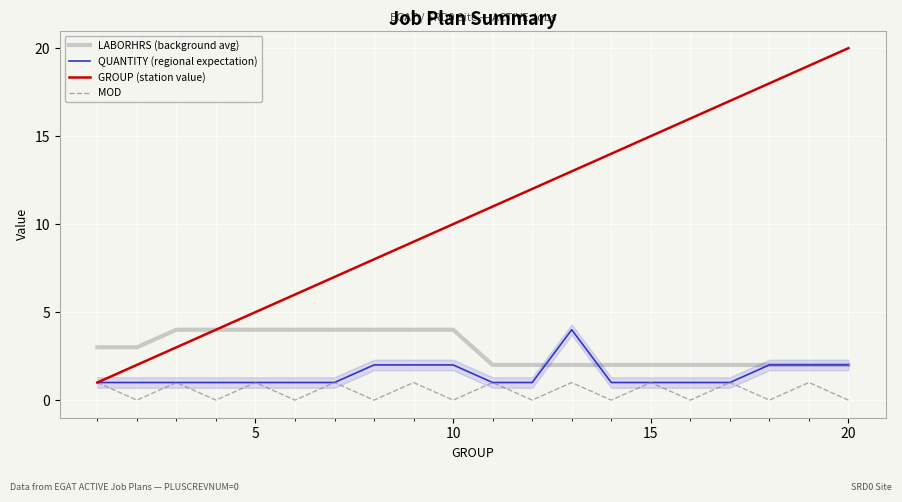

Which series has the largest range (max minus min)?

GROUP (station value)